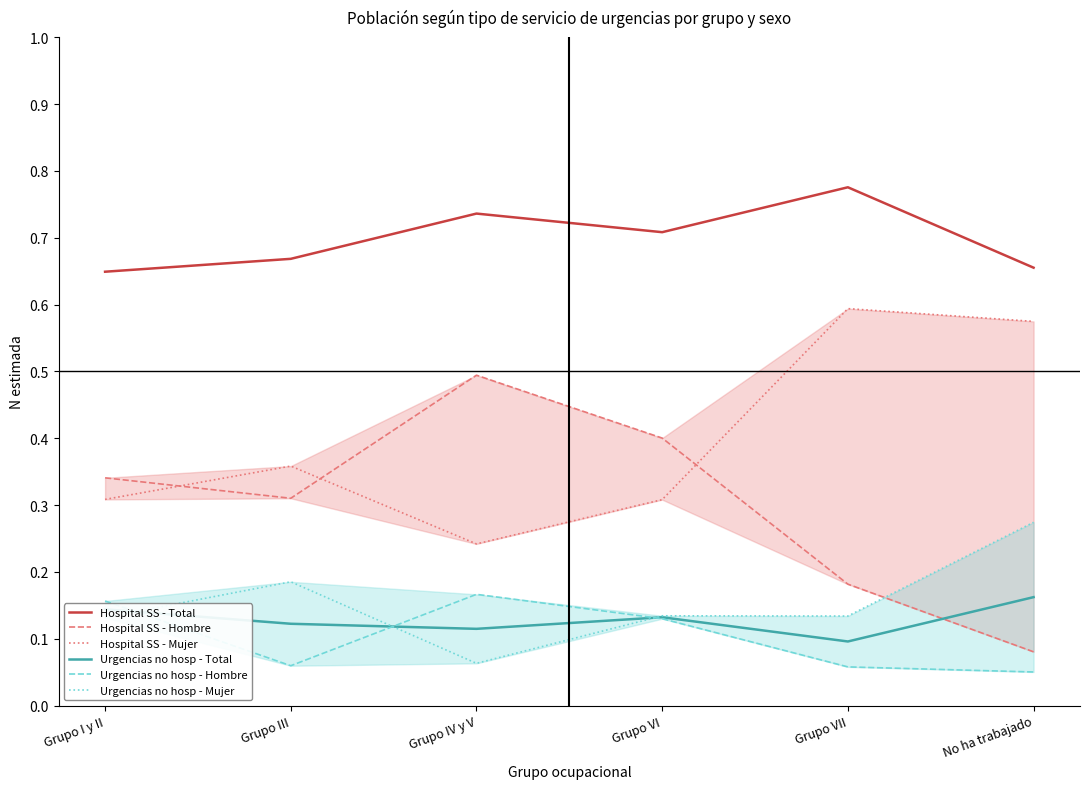

Count the number of data series in this chart.

6